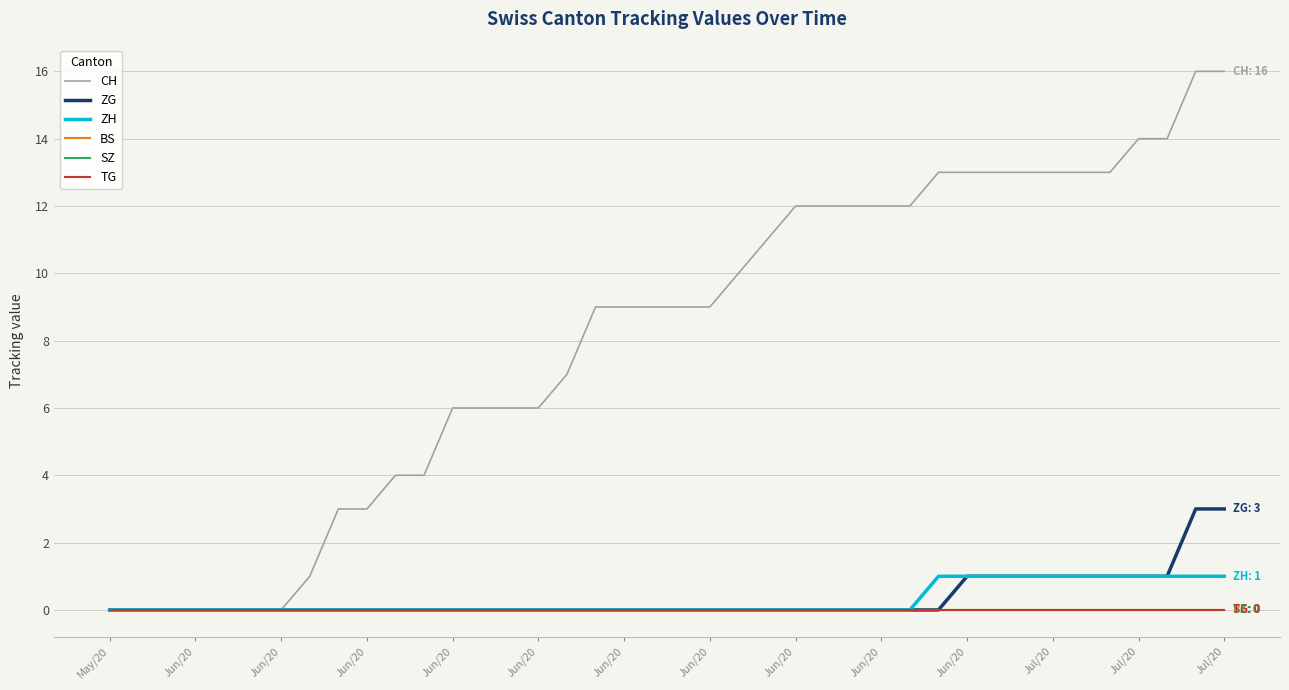

What is the maximum value shown in the chart?

16